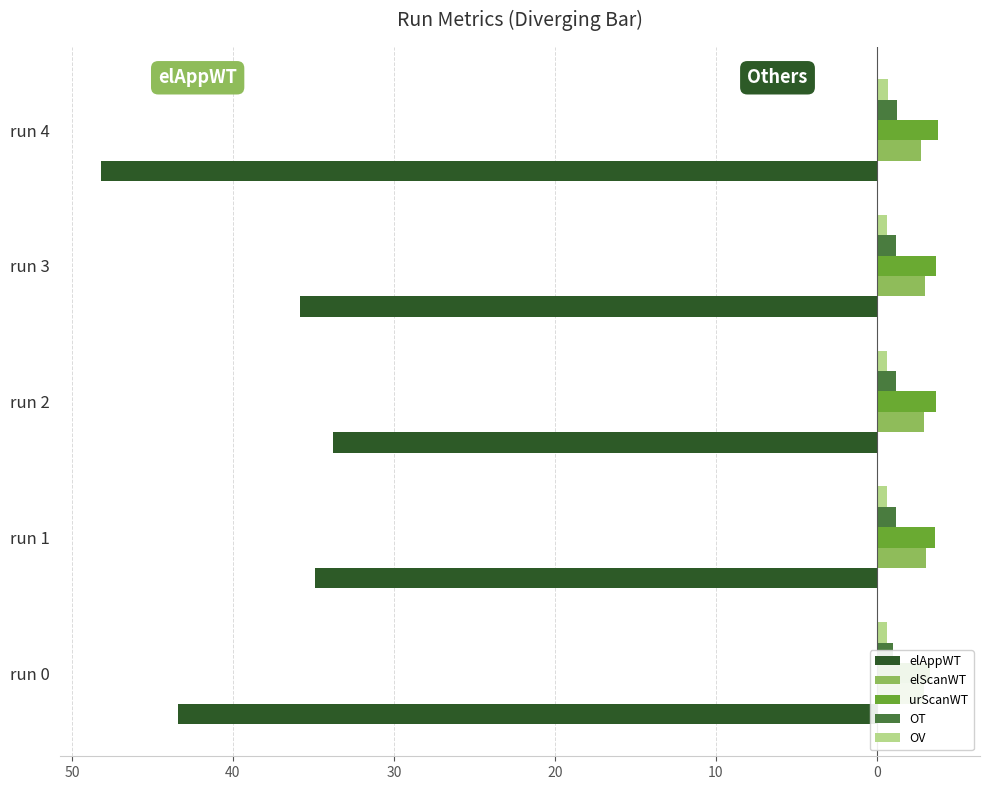

Count the number of categories in the chart.

5